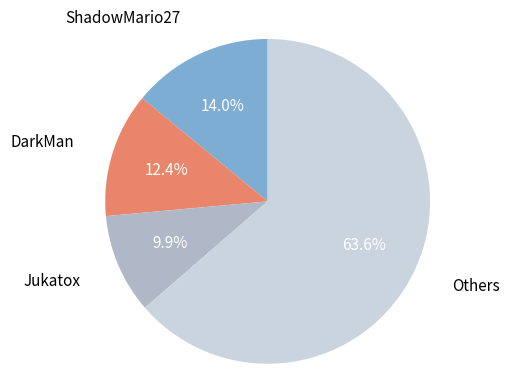

To the nearest percent, what is the average slice percentage?

25%